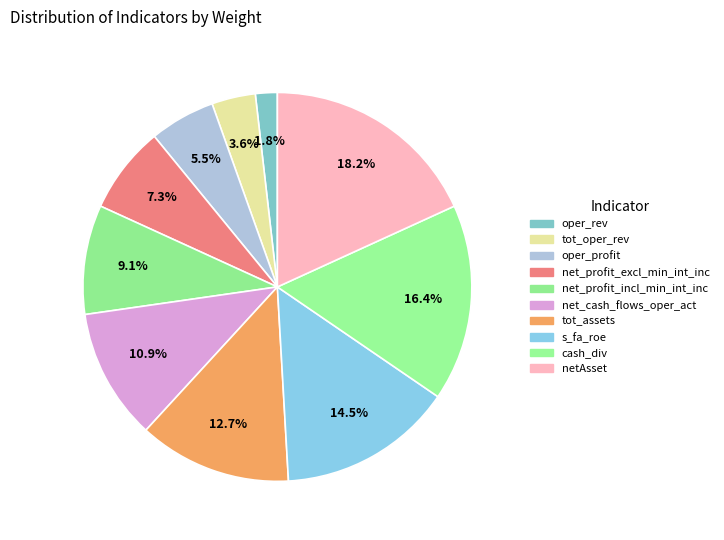

Count the number of slices in the pie.

10